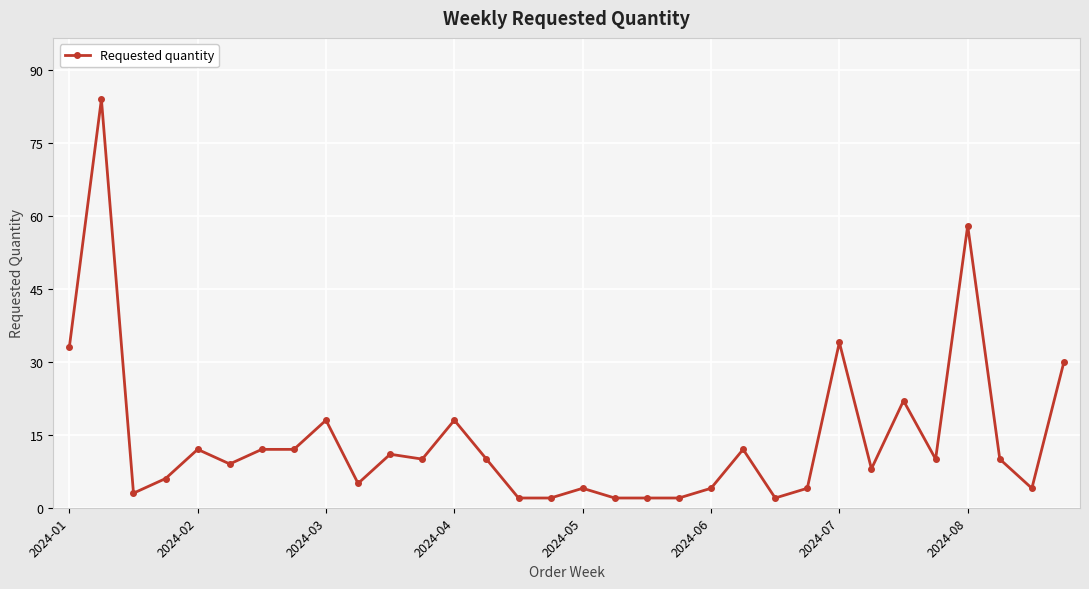

How many categories are shown in the chart?

32